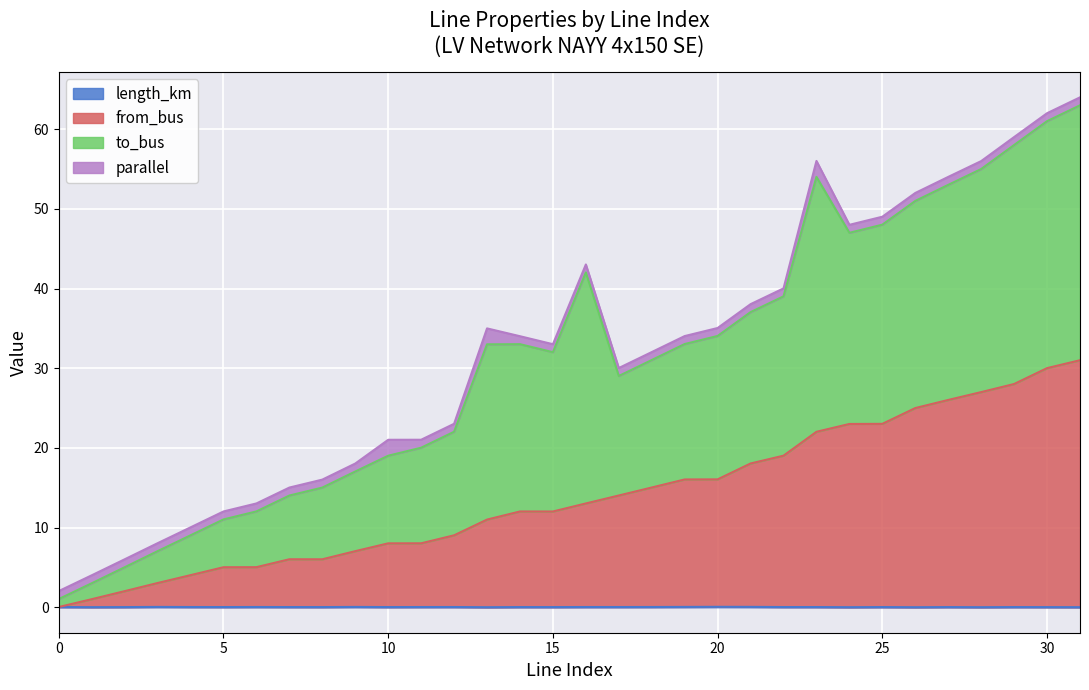

Rank the categories by length_km value from highest to lowest.

20, 21, 19, 3, 9, 18, 6, 12, 0, 16, 4, 17, 11, 22, 23, 7, 5, 29, 14, 25, 8, 10, 27, 15, 2, 30, 1, 31, 28, 24, 13, 26